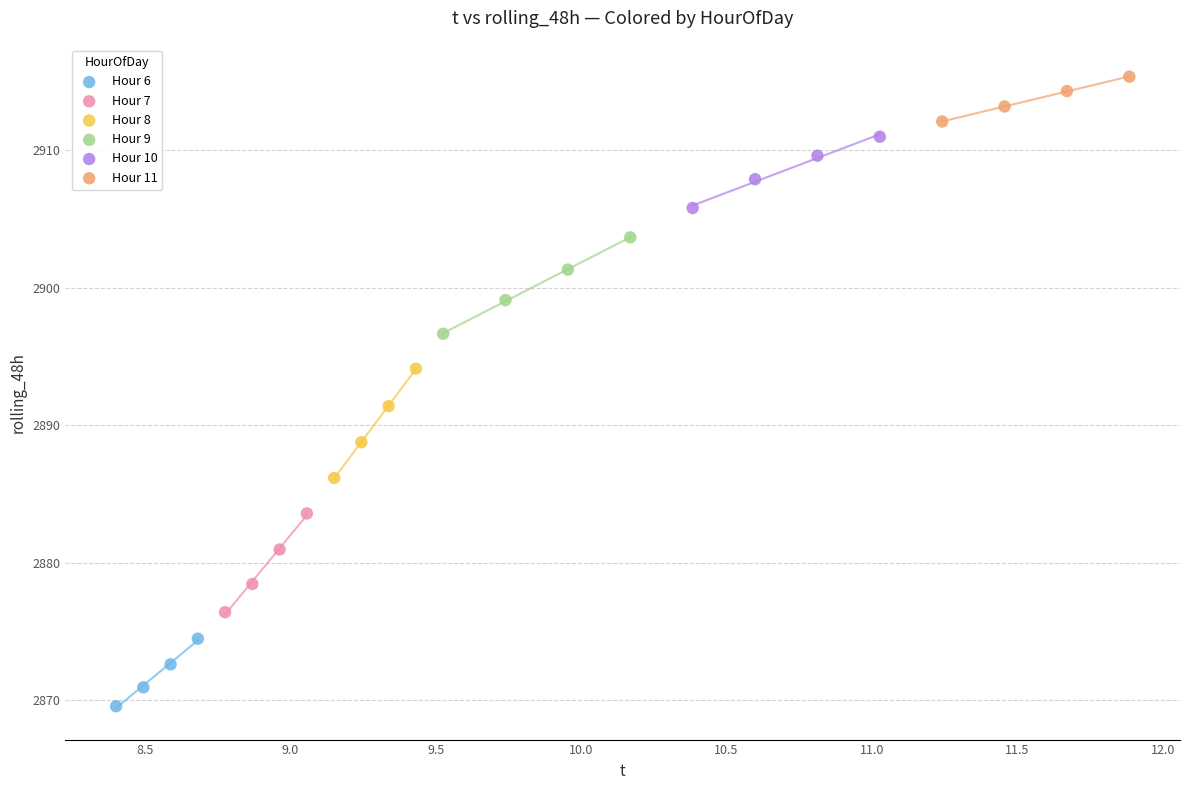

Which series has the largest Y range (max minus min)?

Hour 8